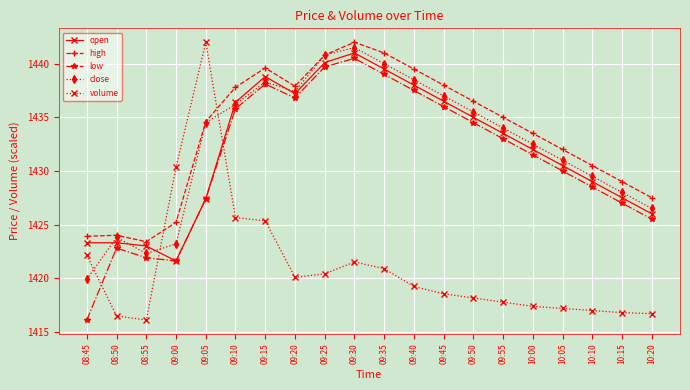

What is the spread (max minus min) of values at 10:15?

12.2